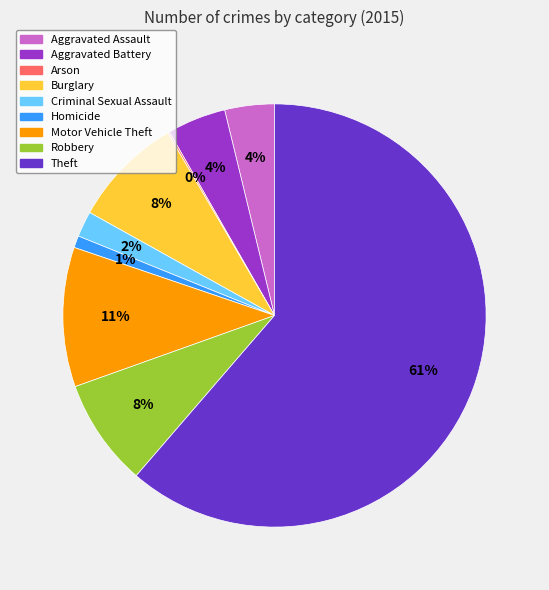

What percentage is the Aggravated Assault slice, to the nearest percent?

4%